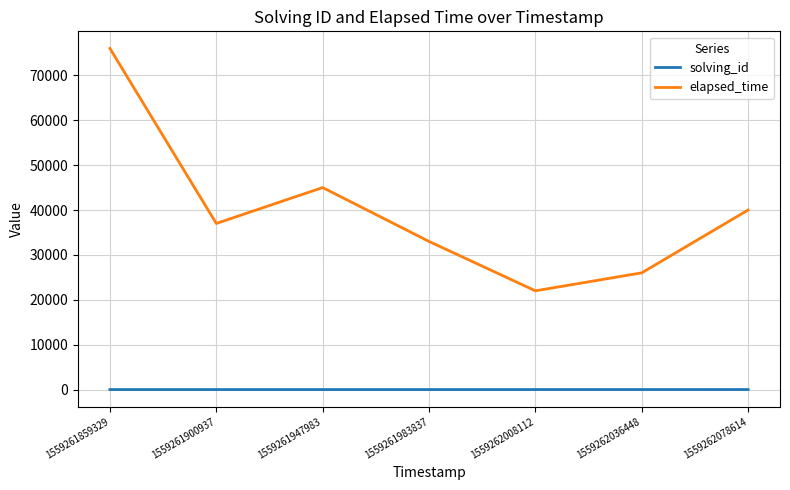

Which category has the lowest value in the elapsed_time series?

1559262008112